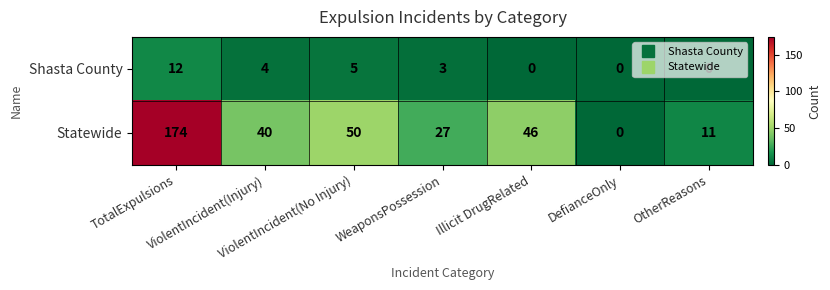

List the series in order of their overall mean, lowest first.

Shasta County, Statewide